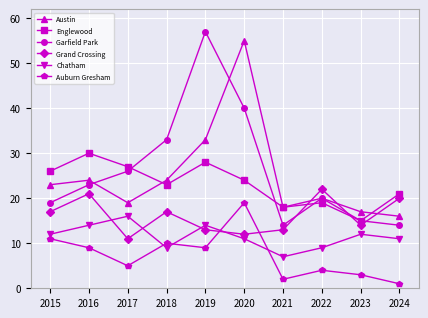

Reading right to left, extract all data points from this chart.

Austin: 2024=16	2023=17	2022=20	2021=18	2020=55	2019=33	2018=24	2017=19	2016=24	2015=23
Englewood: 2024=21	2023=15	2022=19	2021=18	2020=24	2019=28	2018=23	2017=27	2016=30	2015=26
Garfield Park: 2024=14	2023=15	2022=20	2021=14	2020=40	2019=57	2018=33	2017=26	2016=23	2015=19
Grand Crossing: 2024=20	2023=14	2022=22	2021=13	2020=12	2019=13	2018=17	2017=11	2016=21	2015=17
Chatham: 2024=11	2023=12	2022=9	2021=7	2020=11	2019=14	2018=9	2017=16	2016=14	2015=12
Auburn Gresham: 2024=1	2023=3	2022=4	2021=2	2020=19	2019=9	2018=10	2017=5	2016=9	2015=11